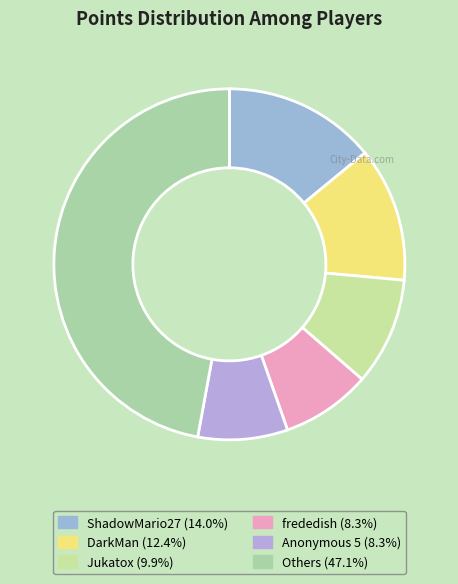

Is there a majority slice in this chart?

No